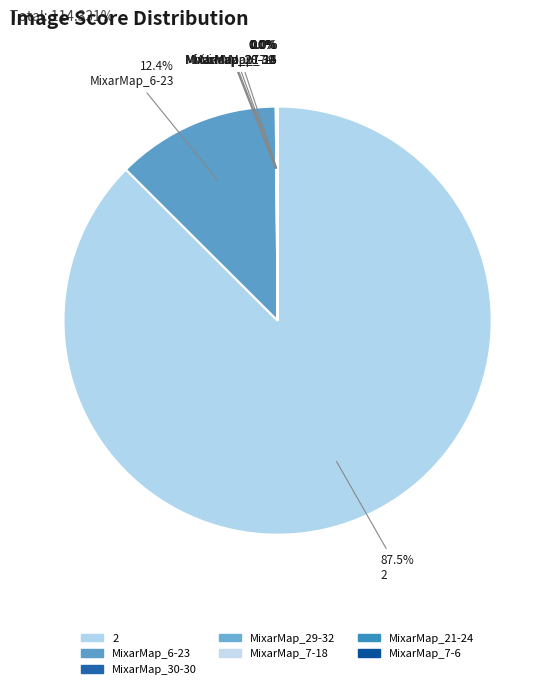

How many segments does this pie chart have?

7